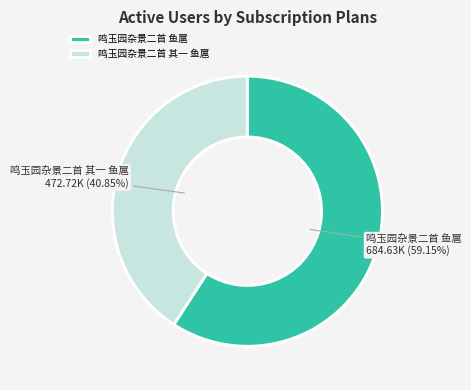

True or false: 鸣玉园杂景二首 鱼扈 accounts for 48% of the total.

False